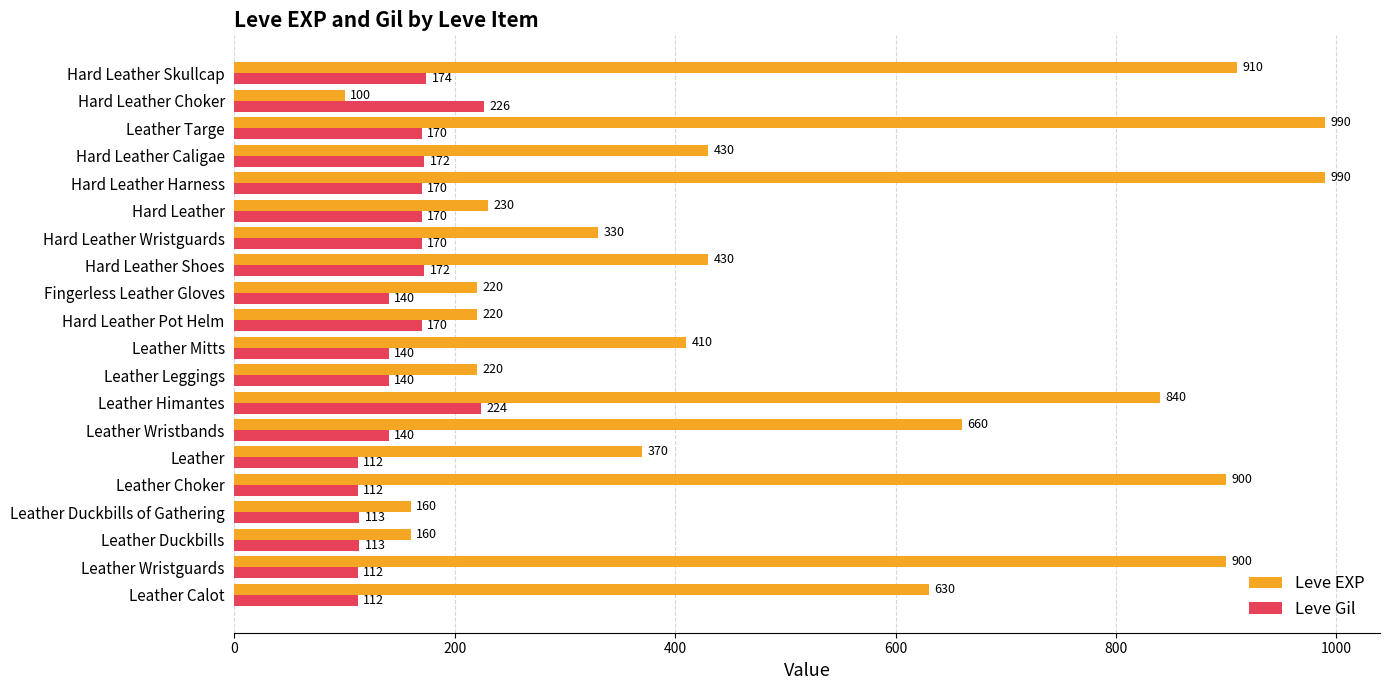

Which series has the largest range (max minus min)?

Leve EXP